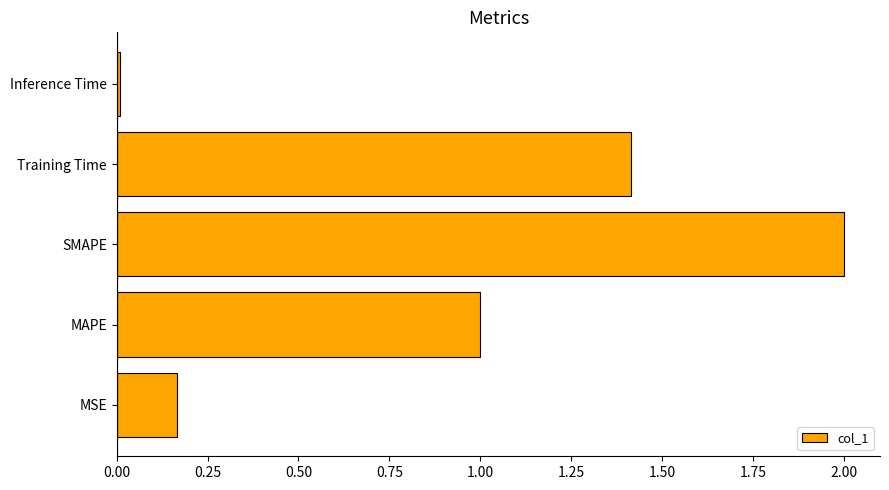

How many bars are there in total?

5